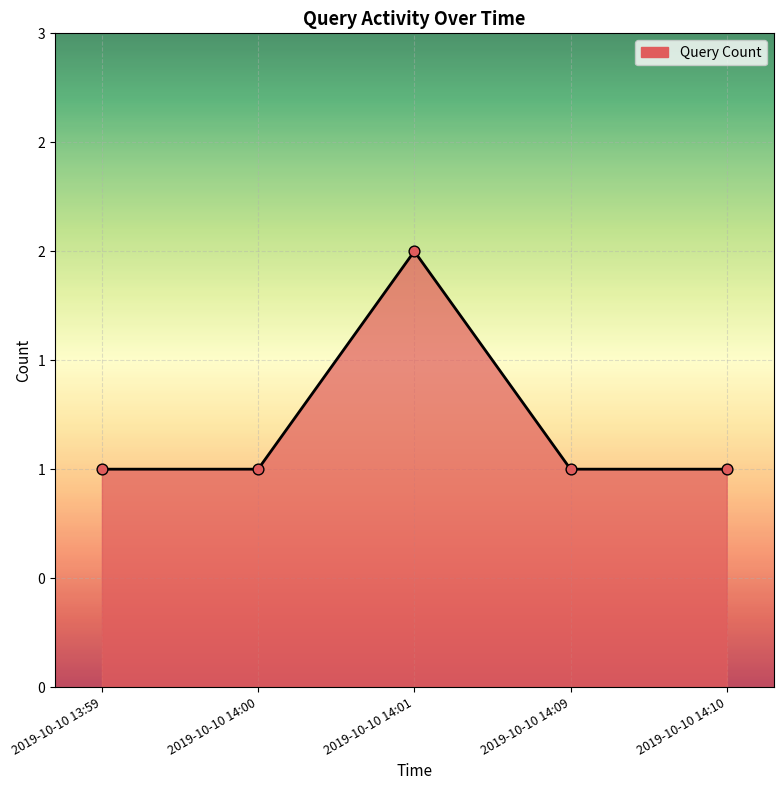

Which has a higher value, 2019-10-10 13:59 or 2019-10-10 14:00?

2019-10-10 13:59